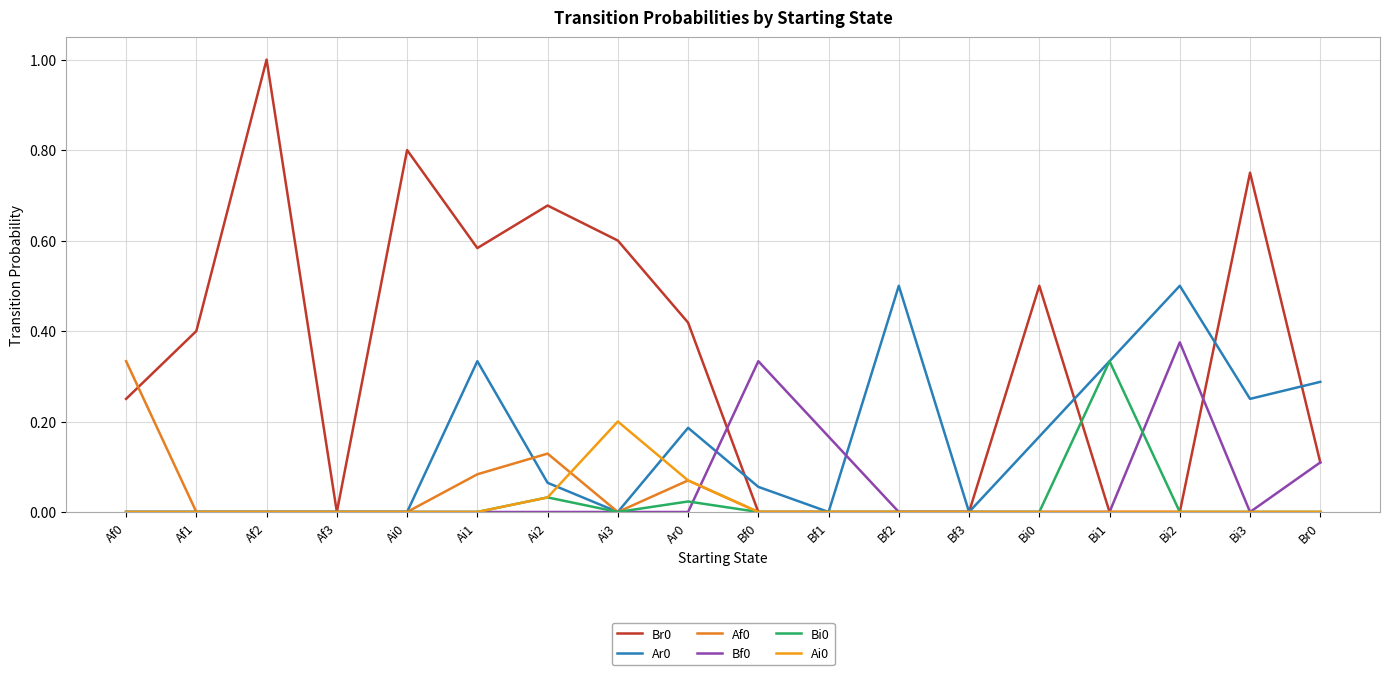

True or false: Ai0 has a value of -0.1 at Ai0.

False